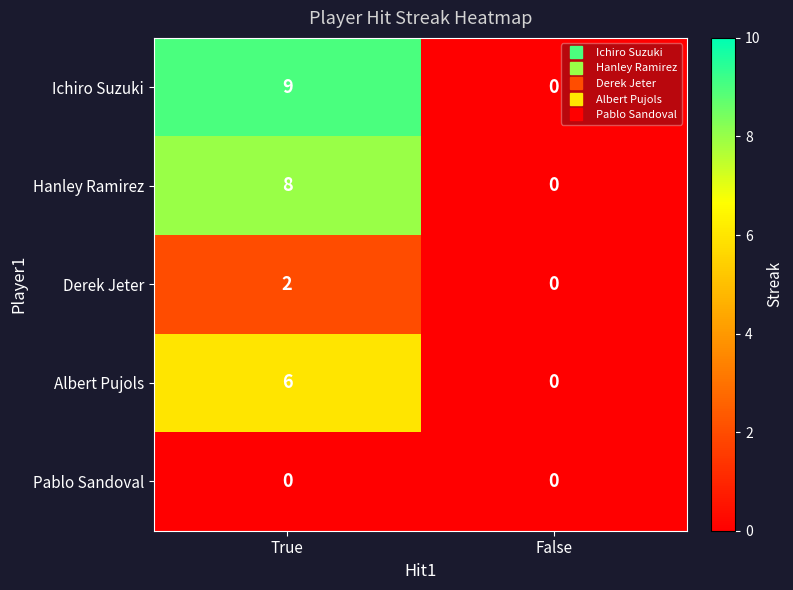

Reading left to right, extract all data points from this chart.

Ichiro Suzuki: 9	0
Hanley Ramirez: 8	0
Derek Jeter: 2	0
Albert Pujols: 6	0
Pablo Sandoval: 0	0